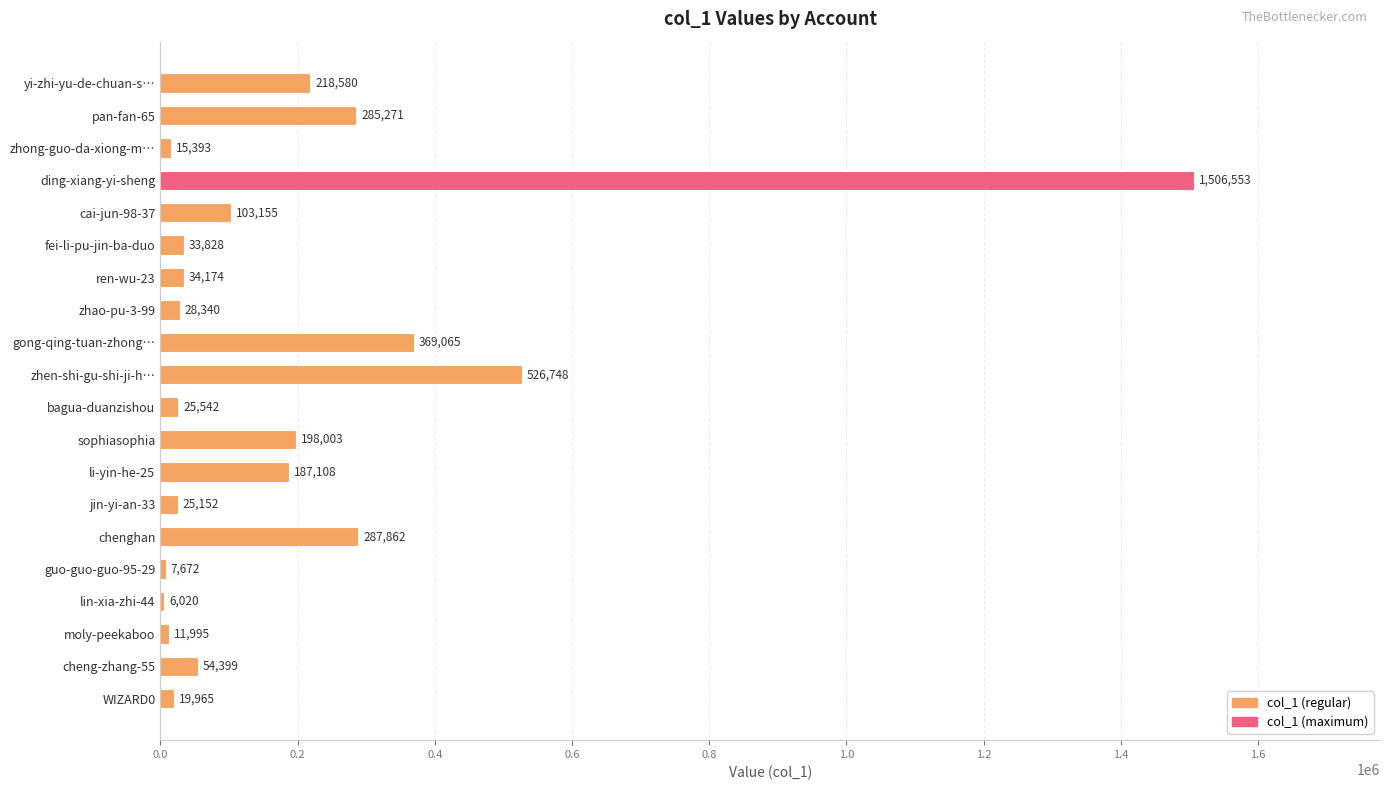

What is the ratio of the value at lin-xia-zhi-44 to the value at guo-guo-guo-95-29?

0.8